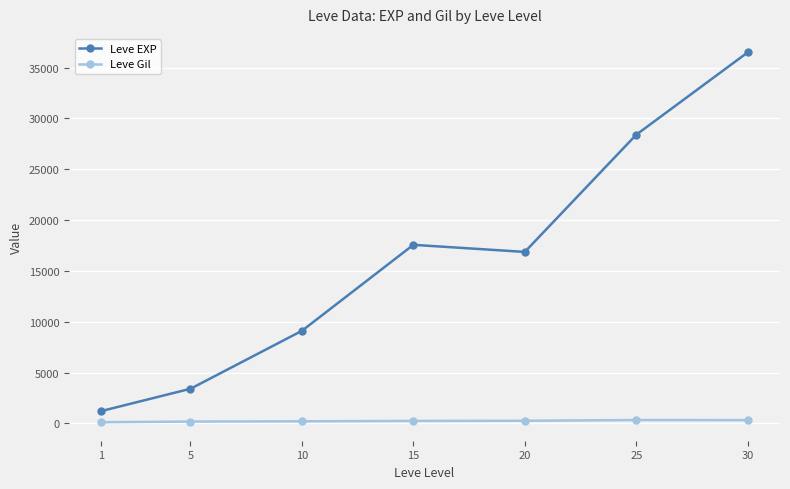

What is the highest value of the Leve EXP series?

36492.5